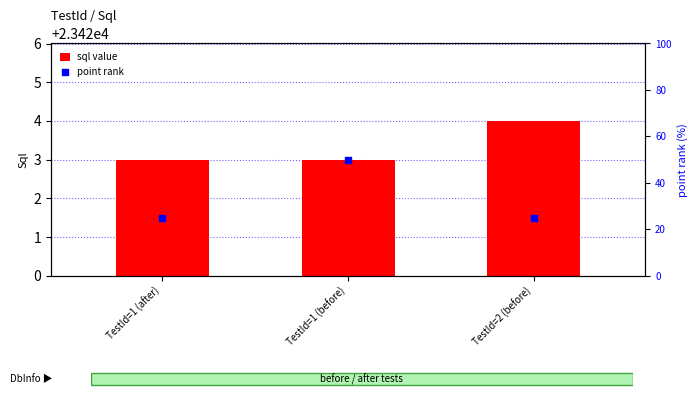

At which category is the sum across all series the highest?

TestId=1 (before)